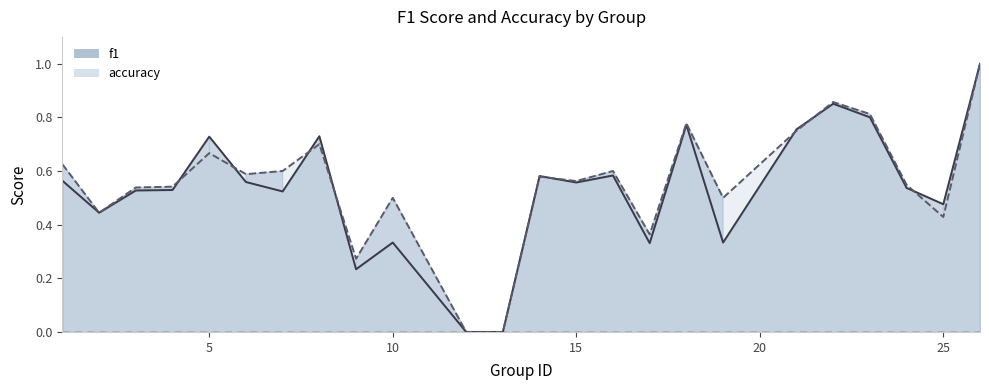

What is the highest value of the accuracy series?

1.0